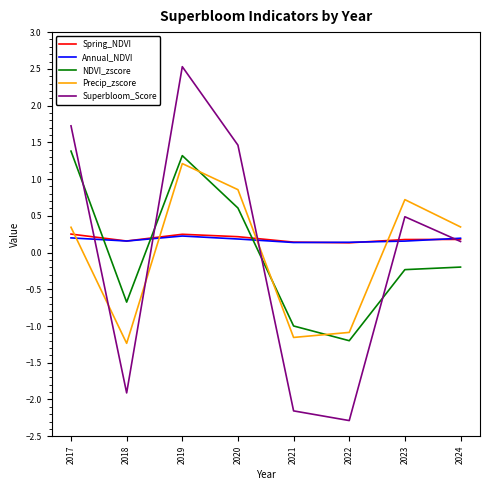

How many interior local peaks does the Precip_zscore series have?

2